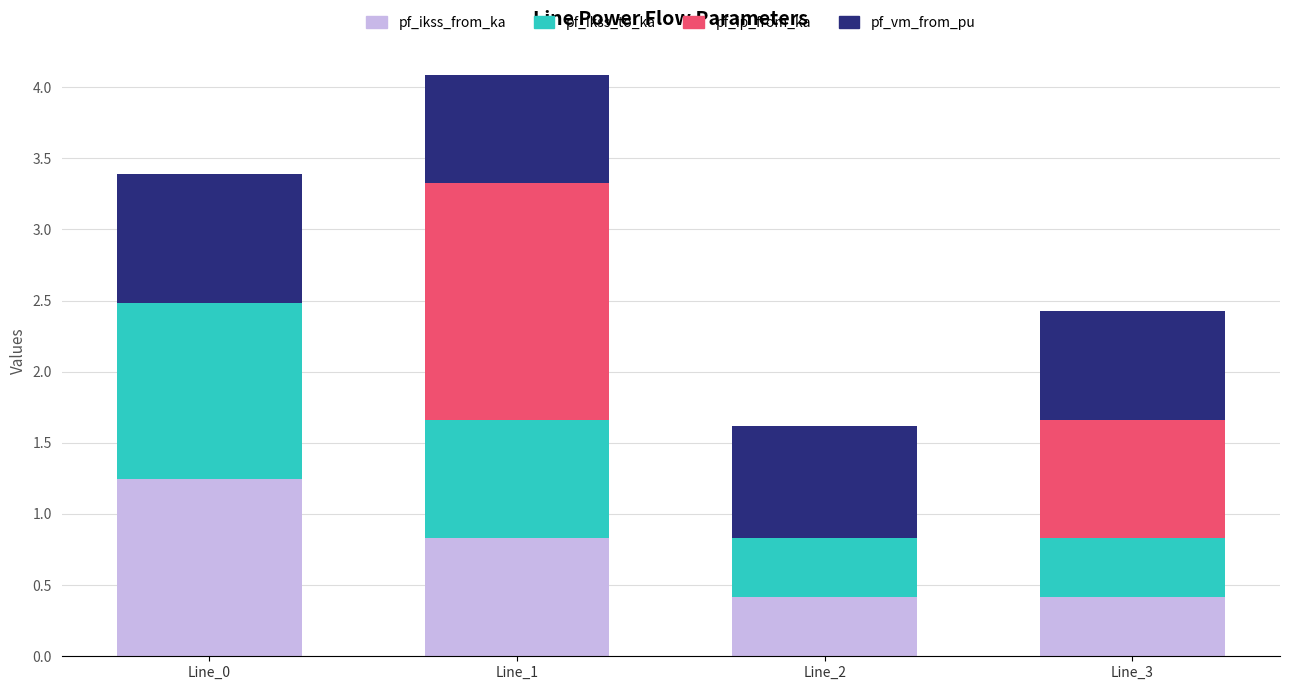

What is the approximate value of pf_ikss_from_ka at Line_3?

0.4